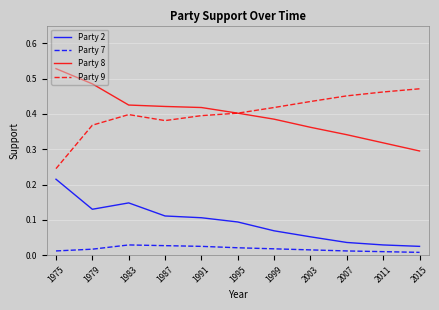

True or false: Party 2 and Party 8 intersect in this chart.

False